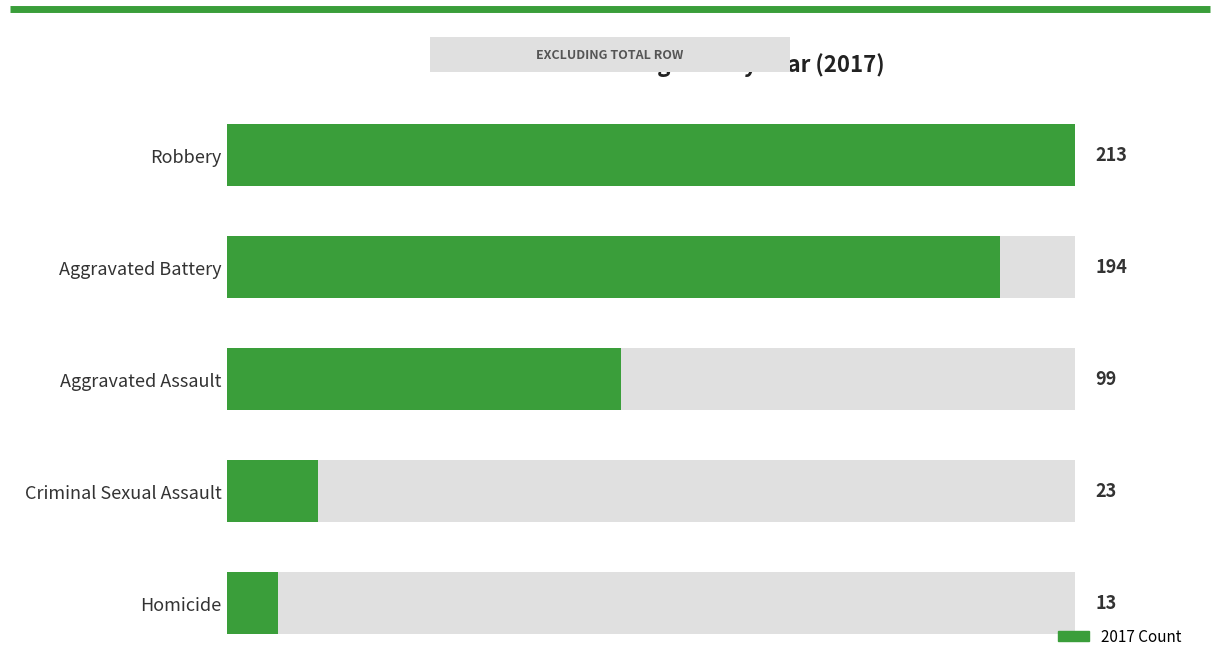

What is the sum of the values at Robbery and Aggravated Battery?

407